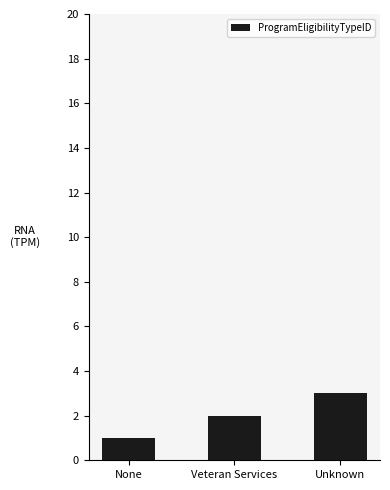

Reading left to right, list all the values displayed in this chart.

None=1	Veteran Services=2	Unknown=3